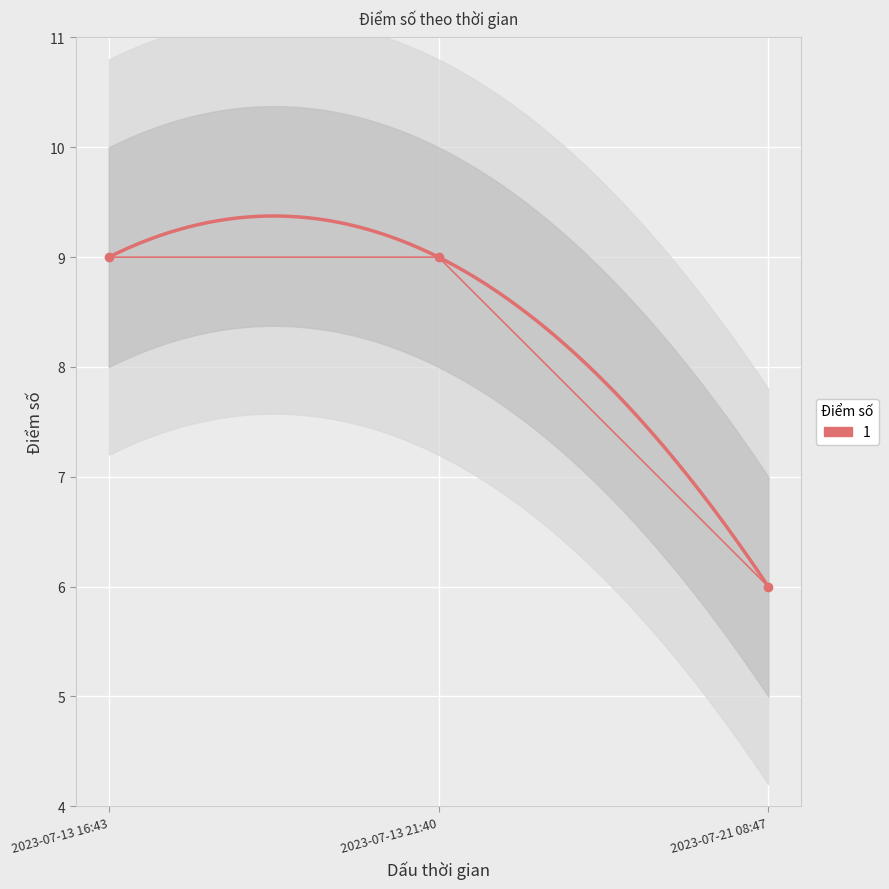

Reading right to left, what are all the values shown in this chart?

6	9	9